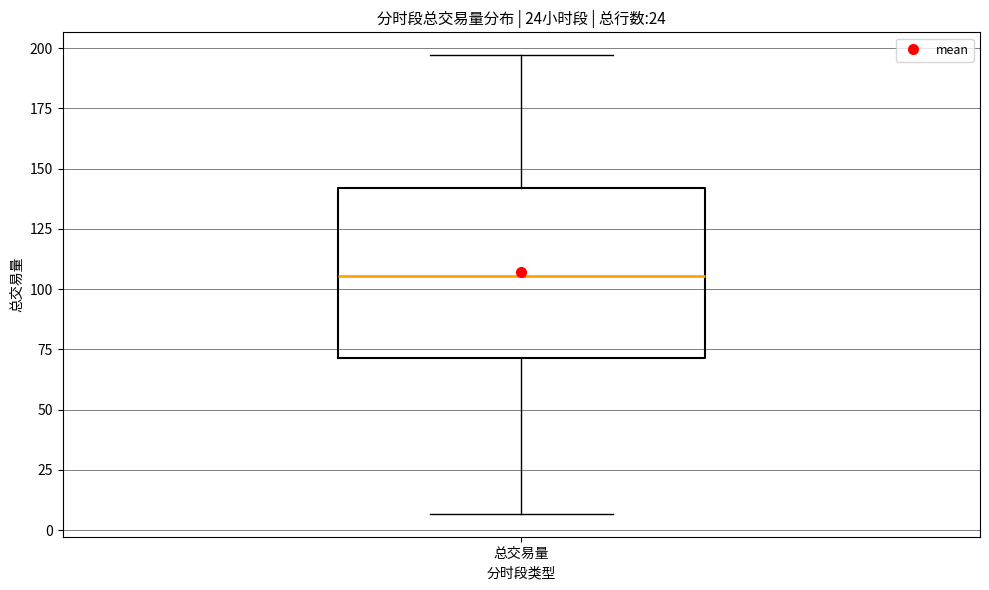

Read this box plot against the y-axis: the position of the median line, the range covered by the box, and the ends of both whiskers. The values are not printed on the chart, so give them approximately, as read against the axis.

median 105, box 70 to 140, whiskers 5 to 195